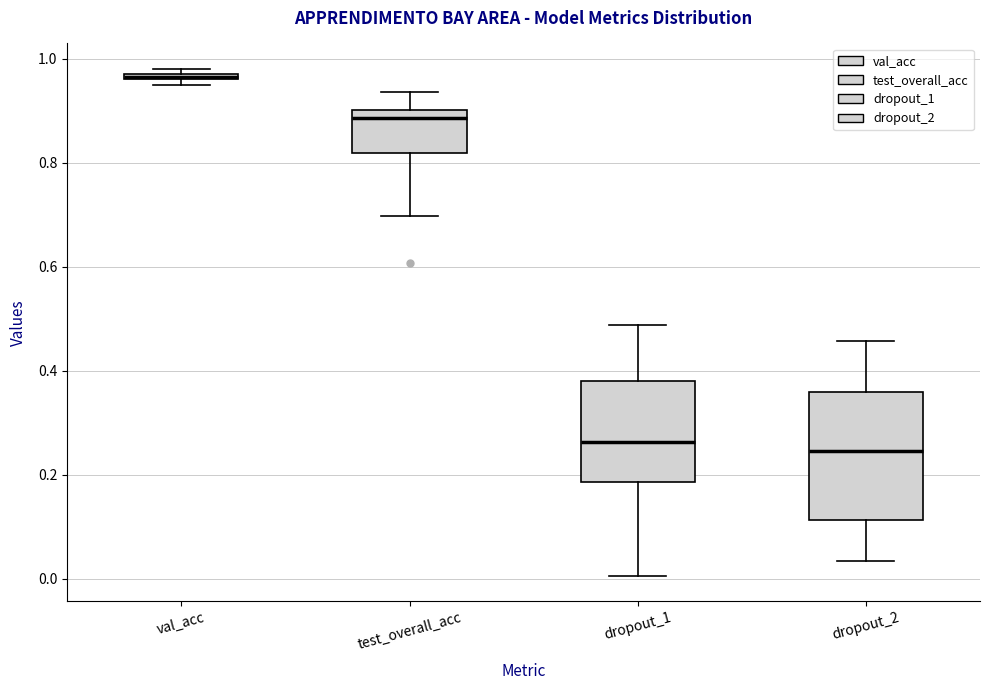

Where is the upper edge of the box for dropout_2 on the y-axis? The values are not printed on the chart, so give them approximately, as read against the axis.

0.36